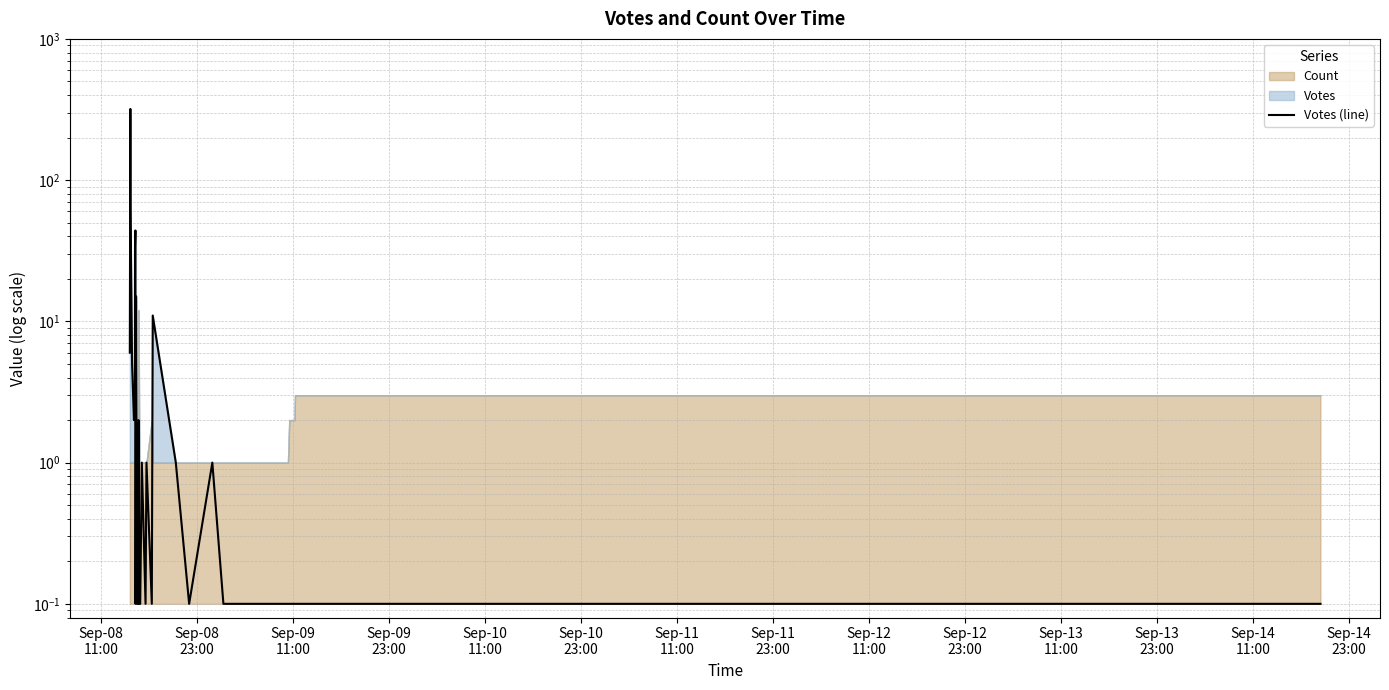

What is the average value?

18.3